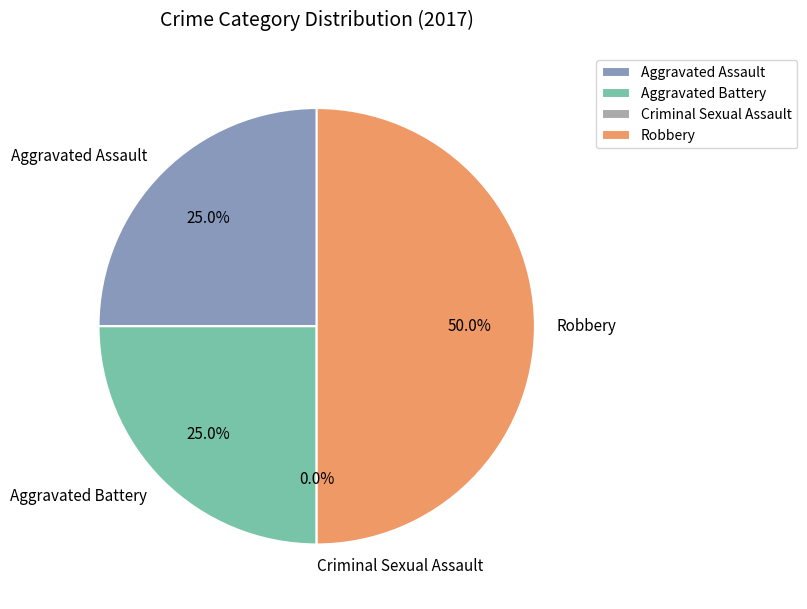

What is the change in value from Aggravated Battery to Criminal Sexual Assault?

-1